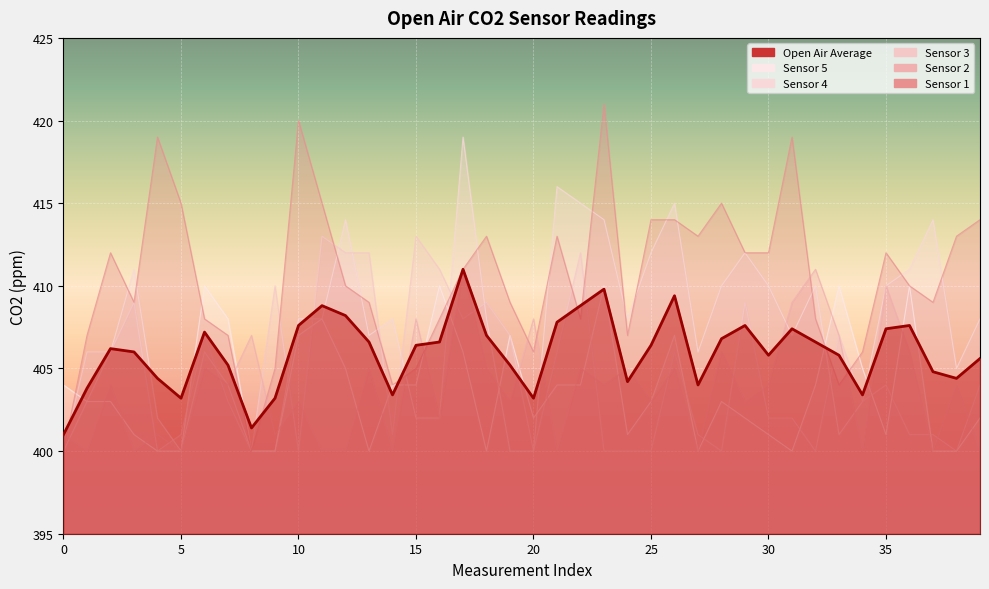

What is the label of the 16th point from the left?

15